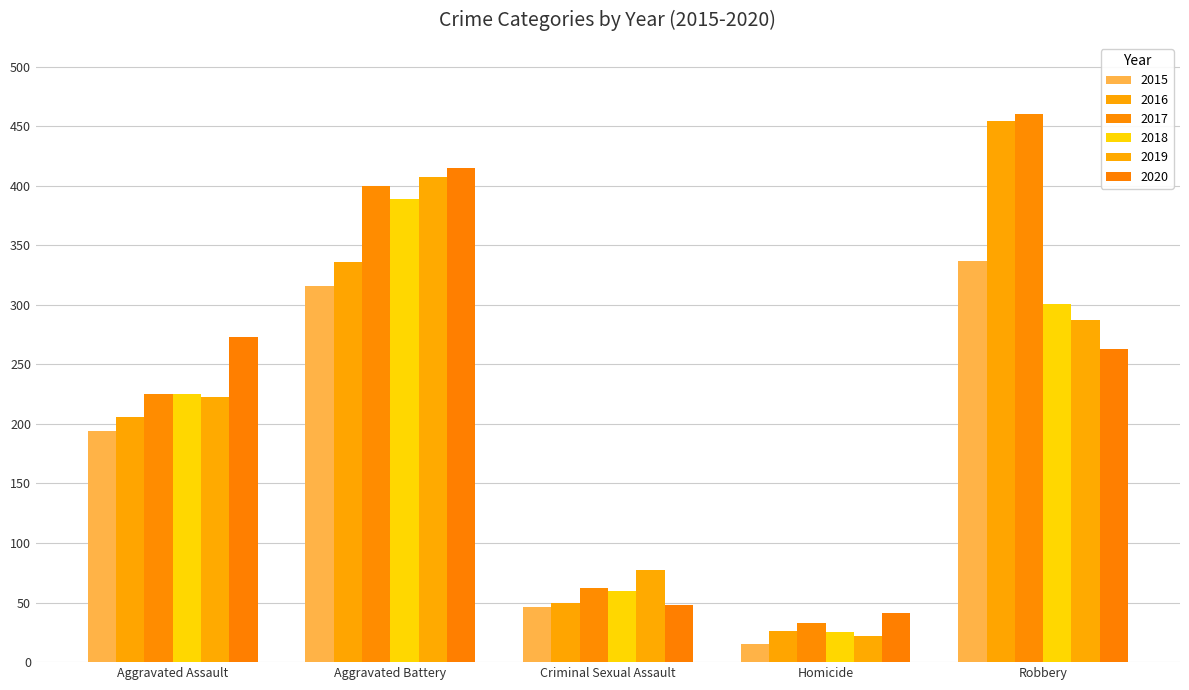

Which category has the highest value in the 2018 series?

Aggravated Battery